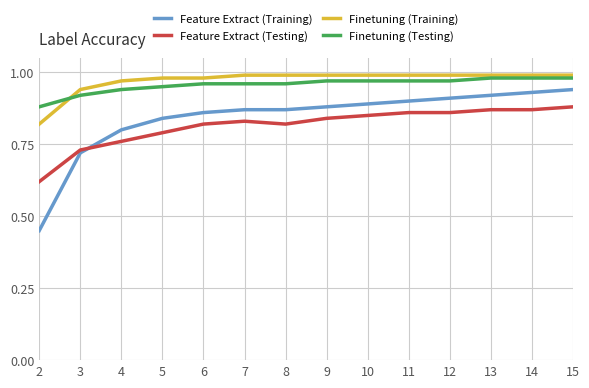

True or false: Feature Extract (Training) and Finetuning (Training) cross at least once.

False